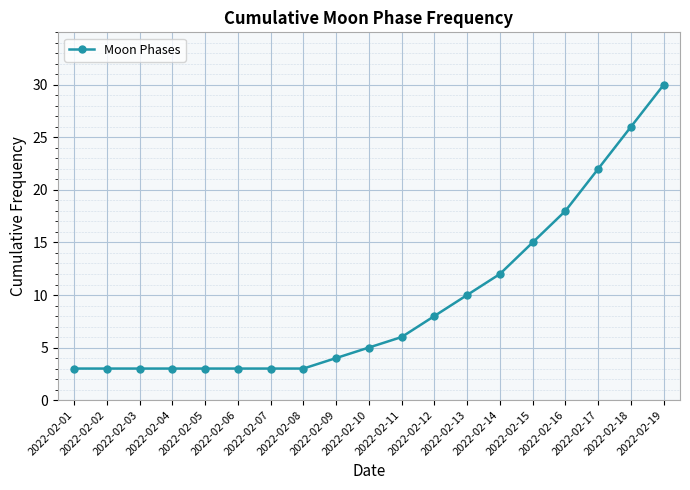

The value at 2022-02-13 is 17. True or false?

False